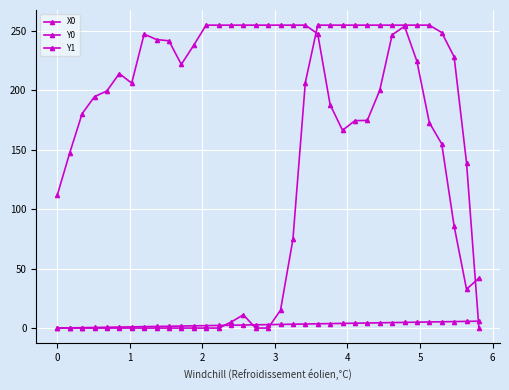

How many data points in Y1 are less than 4?

17